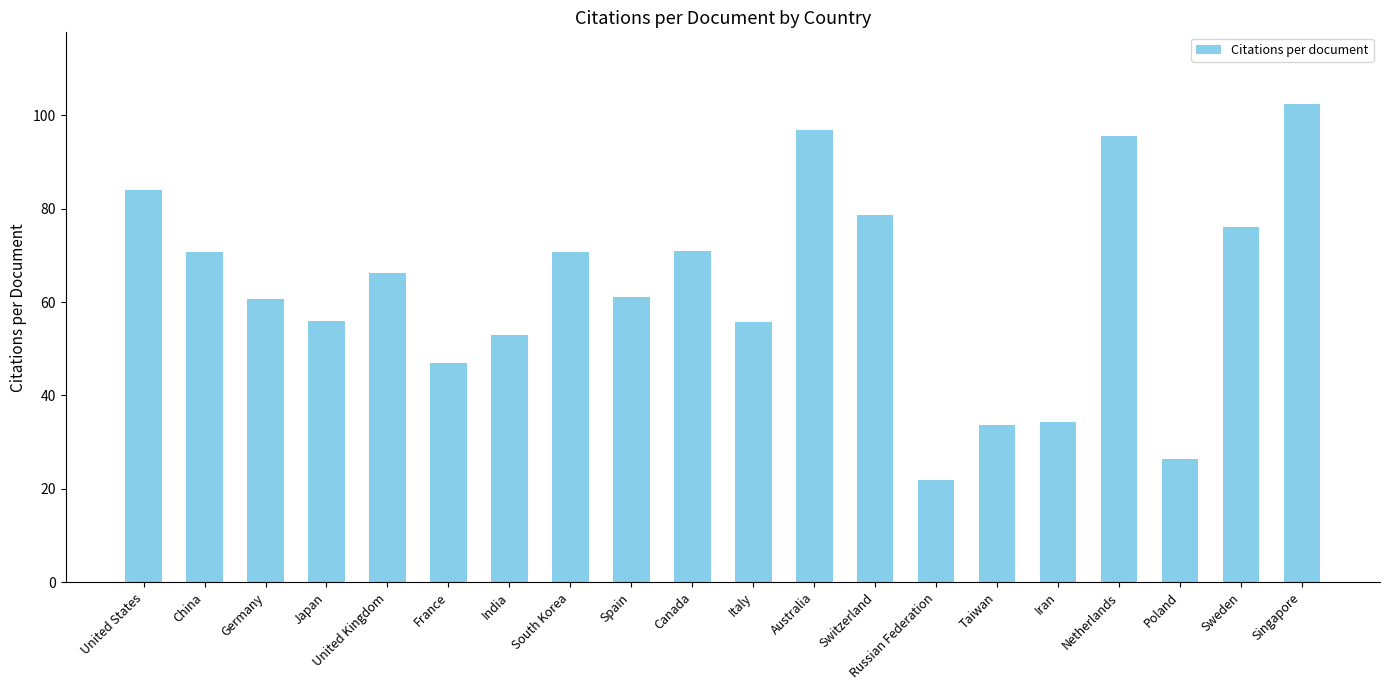

Does the chart contain any negative values?

No